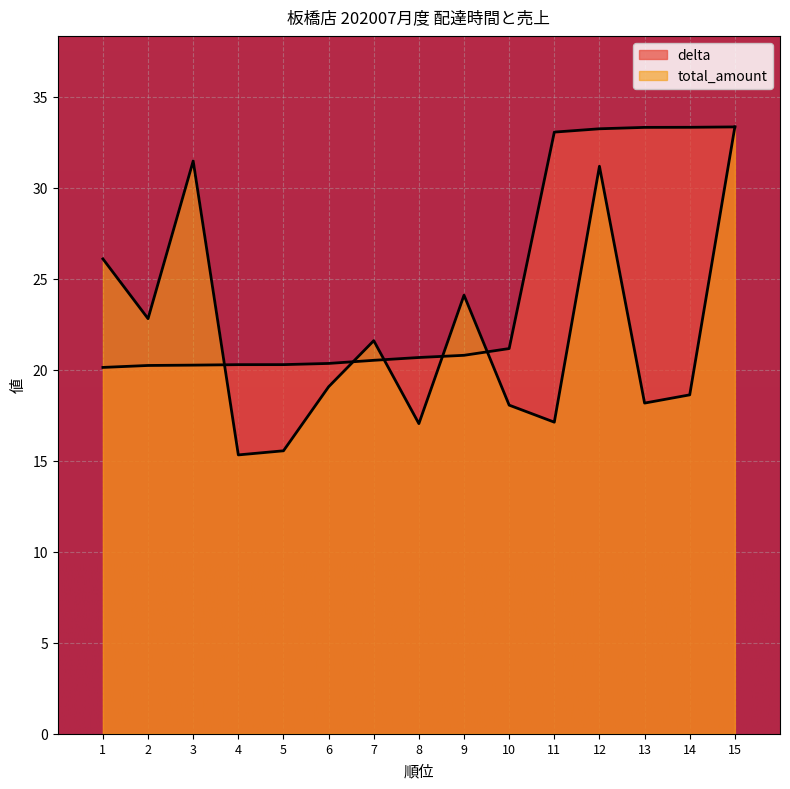

What is the maximum value for total_amount?

33.3